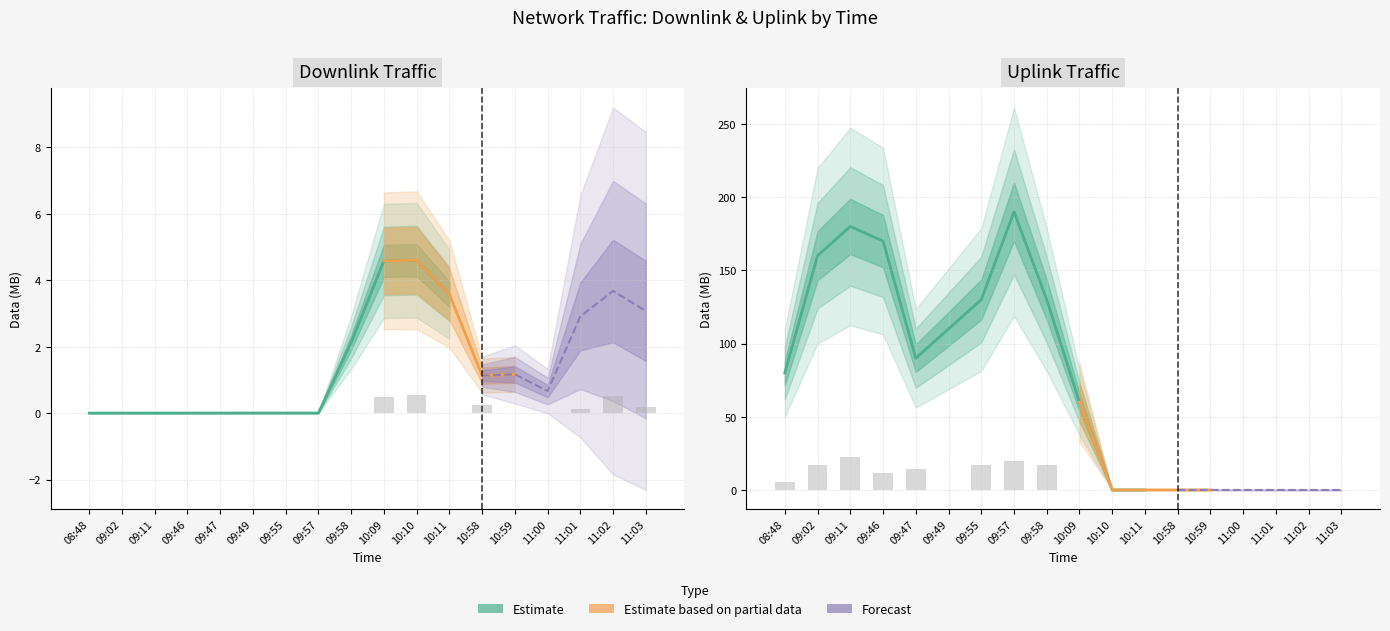

Is the value of uplink_length at 10:10 greater than the value of downlink_length at 10:10?

No